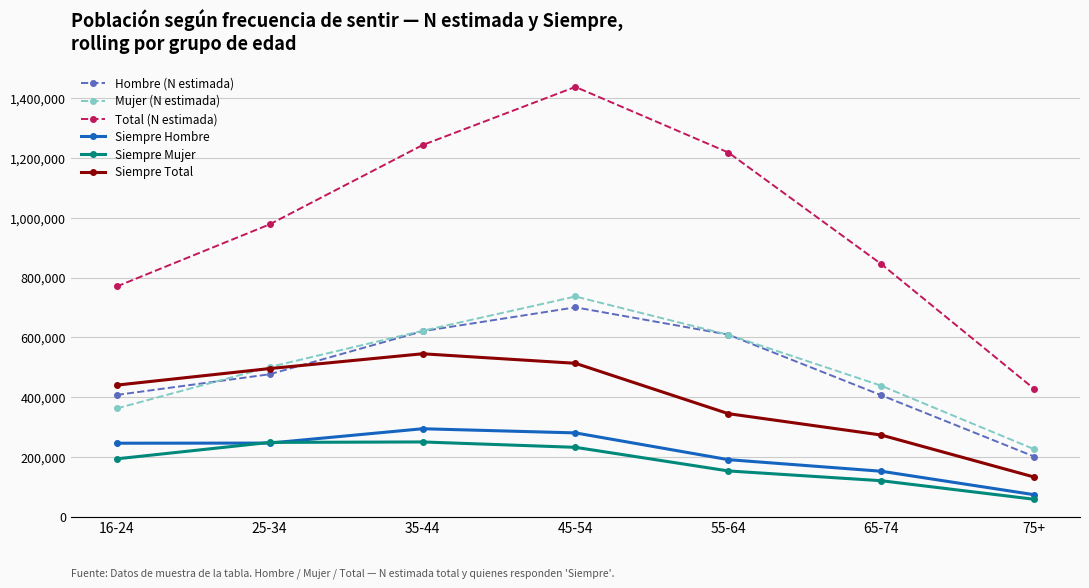

Which series has the widest spread of values?

Total (N estimada)